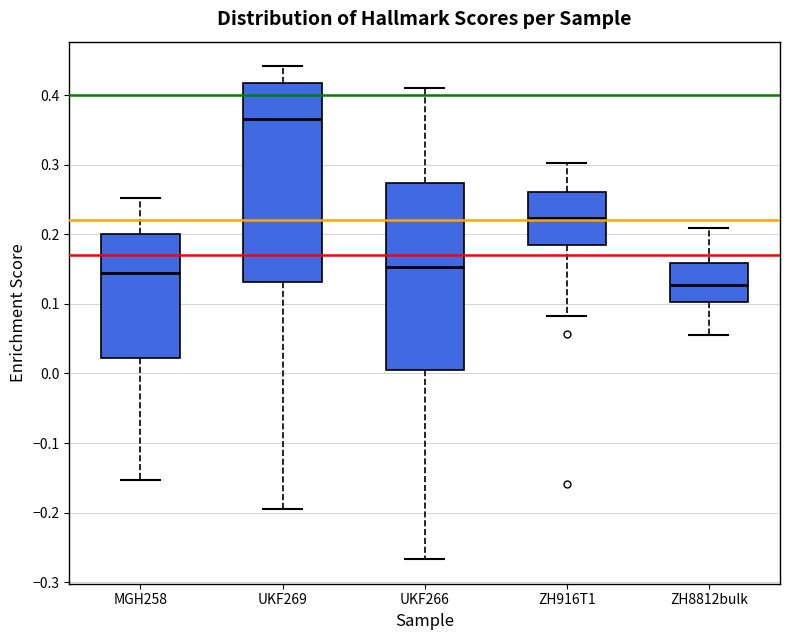

Which box has the lowest median line?

ZH8812bulk